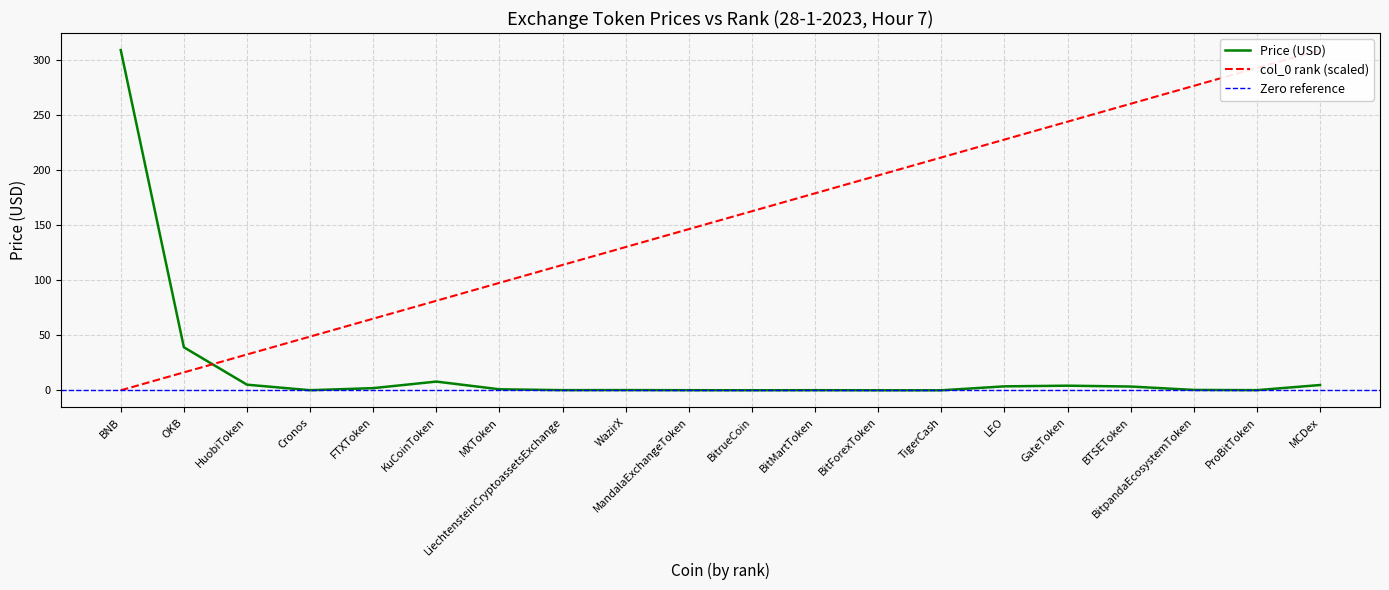

At how many categories does at least one series exceed 230?

6